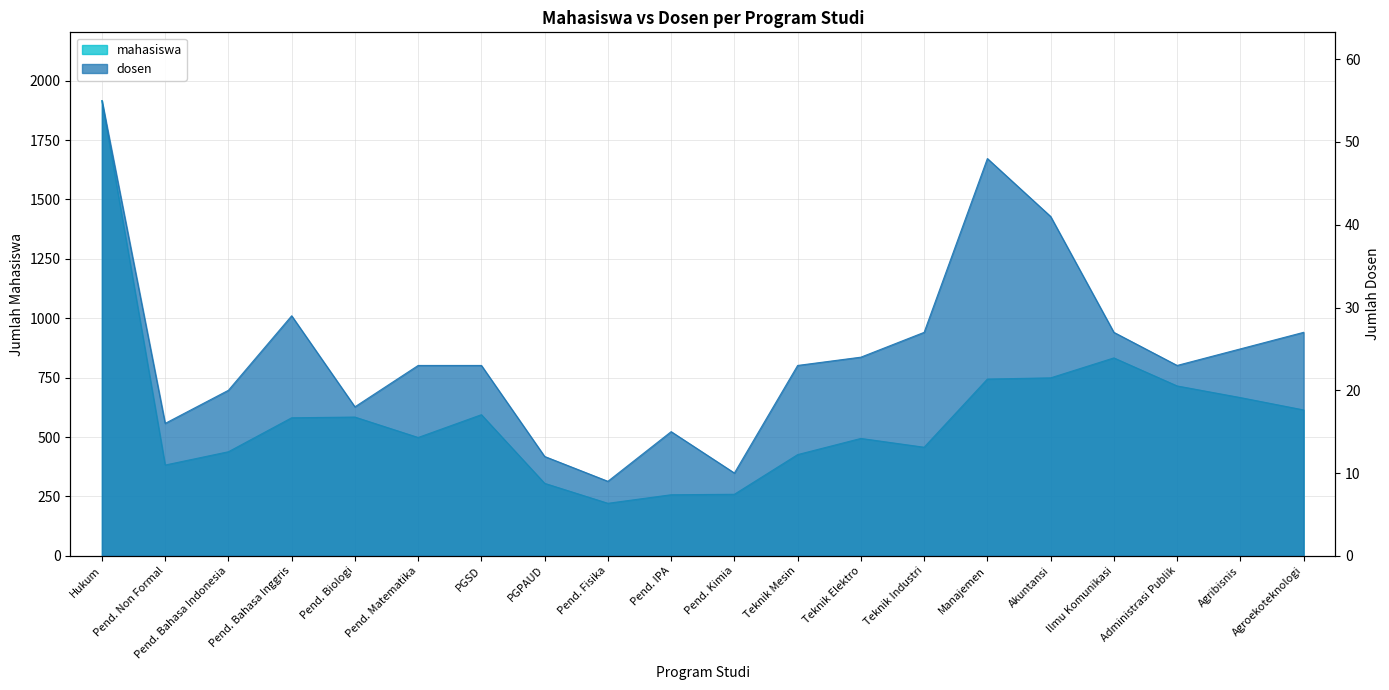

What is the difference between the maximum and minimum values in the dosen series?

46